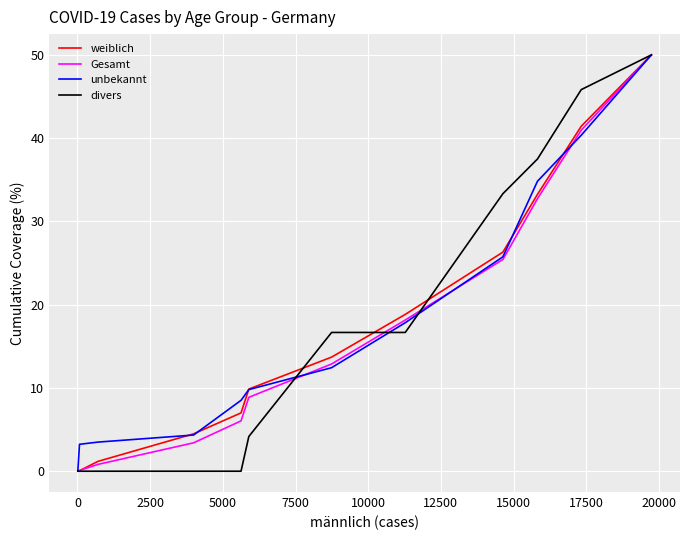

At how many categories does at least one series exceed 34?

3